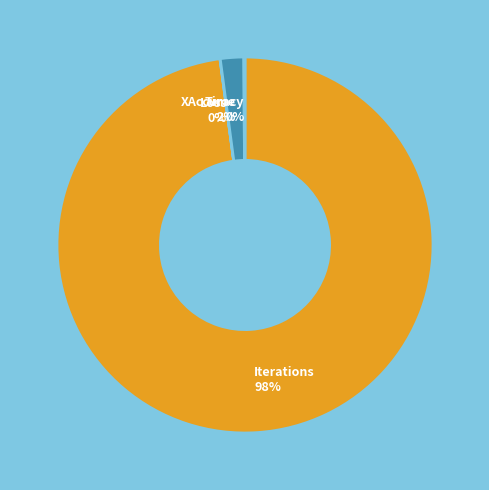

Which category has the biggest portion of the pie?

Iterations